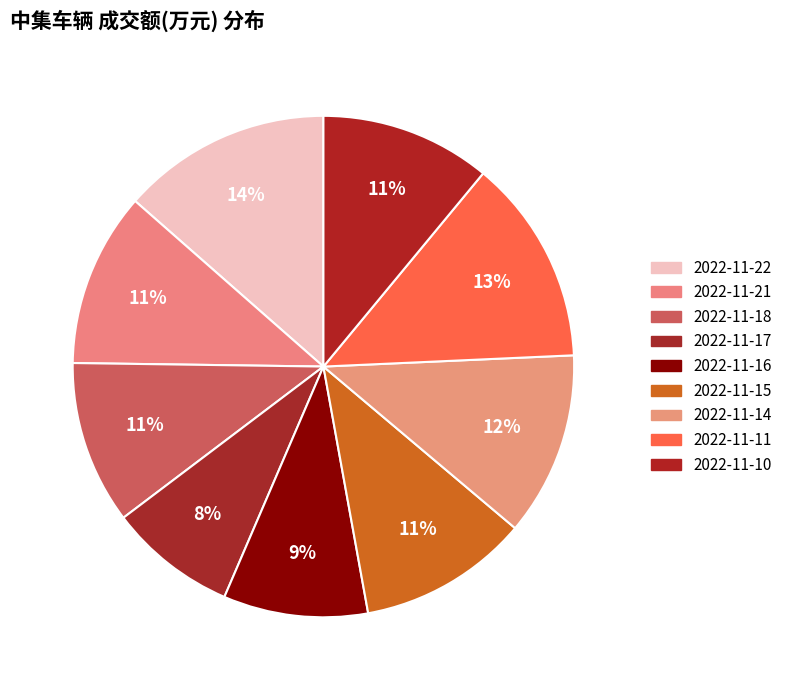

Rank the categories by value from lowest to highest.

2022-11-17, 2022-11-16, 2022-11-18, 2022-11-15, 2022-11-10, 2022-11-21, 2022-11-14, 2022-11-11, 2022-11-22